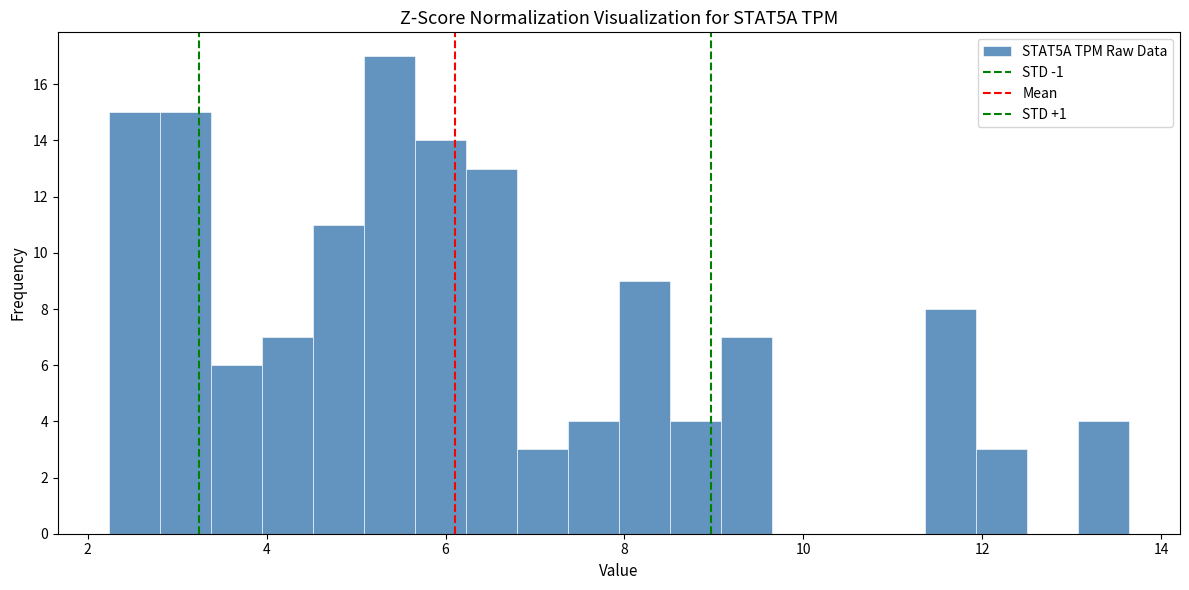

Read against the x-axis, roughly where is the centre of the tallest bar?

5.4